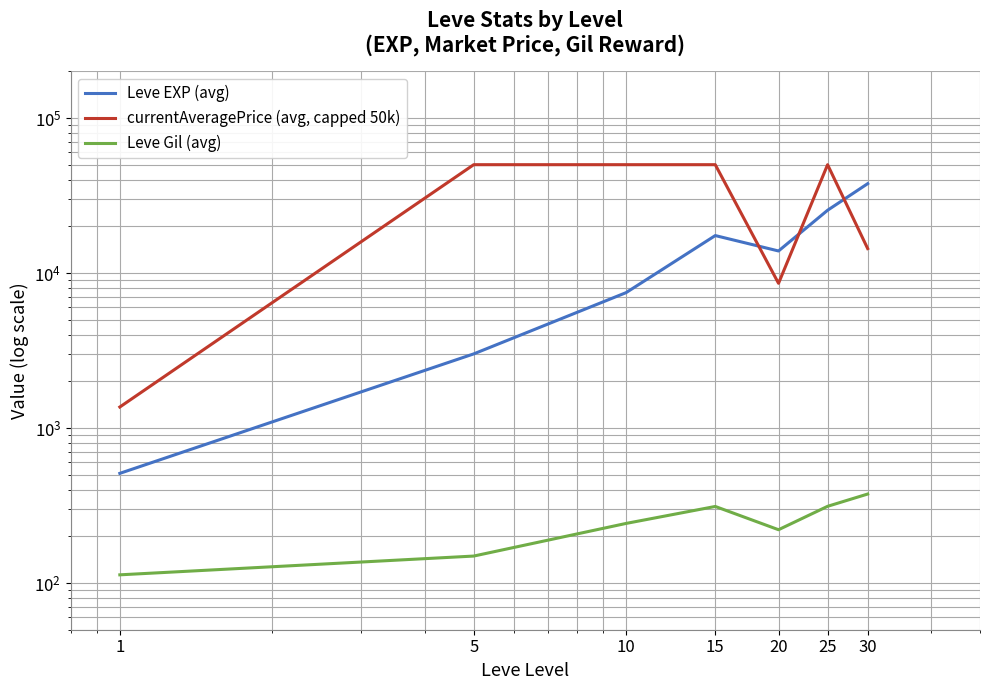

How many data points in Leve Gil (avg) are less than 242?

3